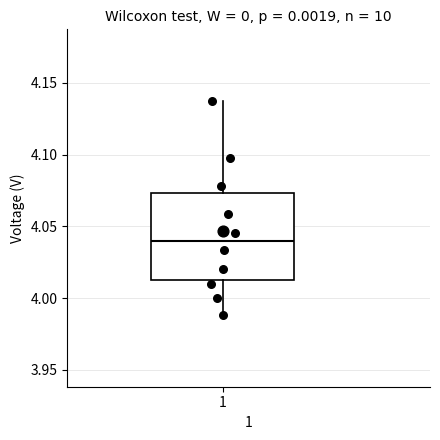

Where is the upper edge of the box at x = 1 on the y-axis? The values are not printed on the chart, so give them approximately, as read against the axis.

4.075